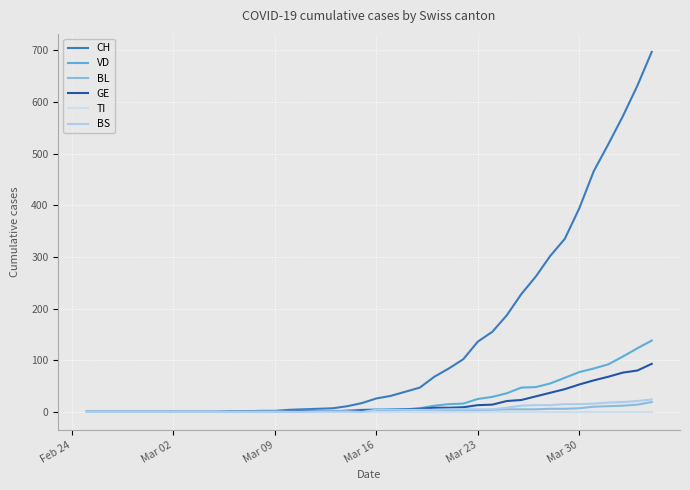

Does the chart display data point markers on the line(s)?

No